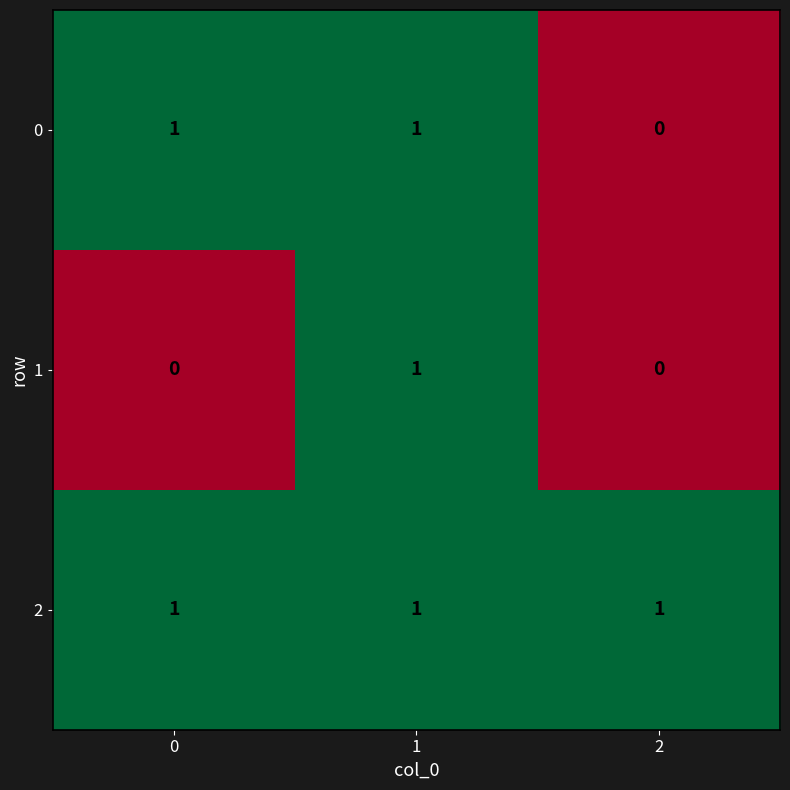

The value of 0 at 2 is 0. True or false?

True